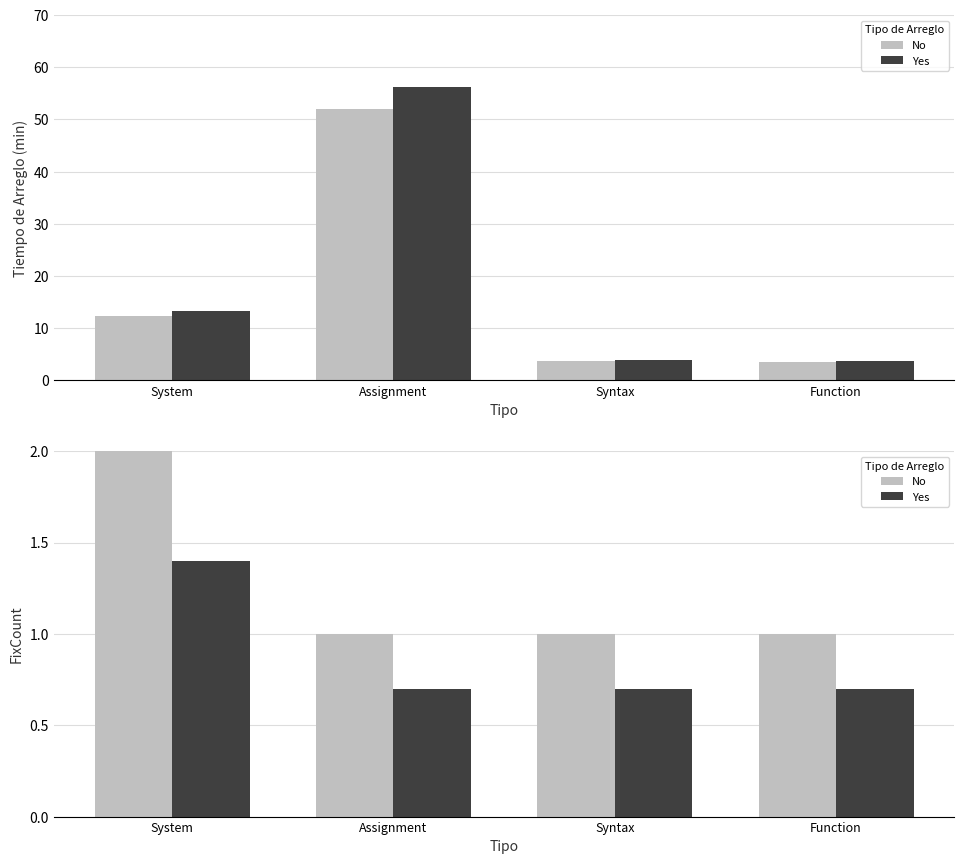

Which series has the widest spread of values?

Tiempo de Arreglo (adj)